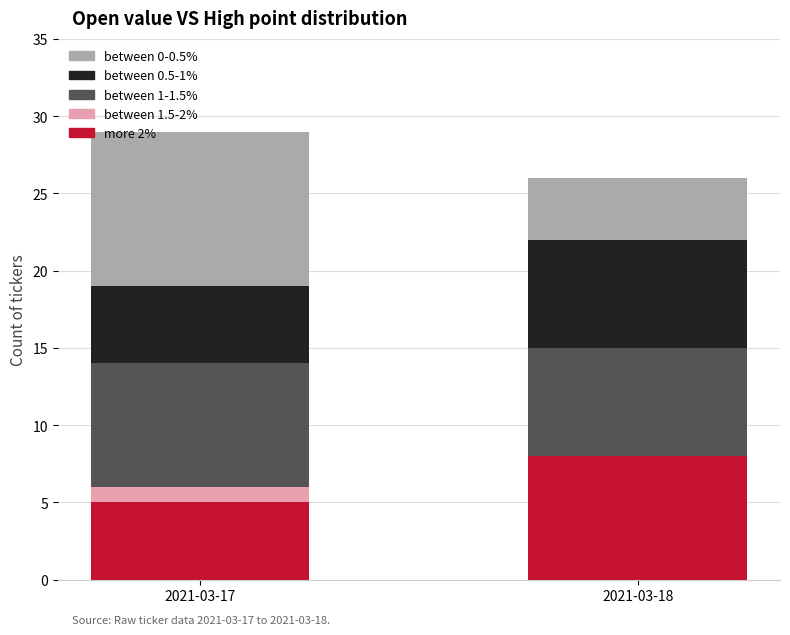

What is the total value across all series at 2021-03-17?

29